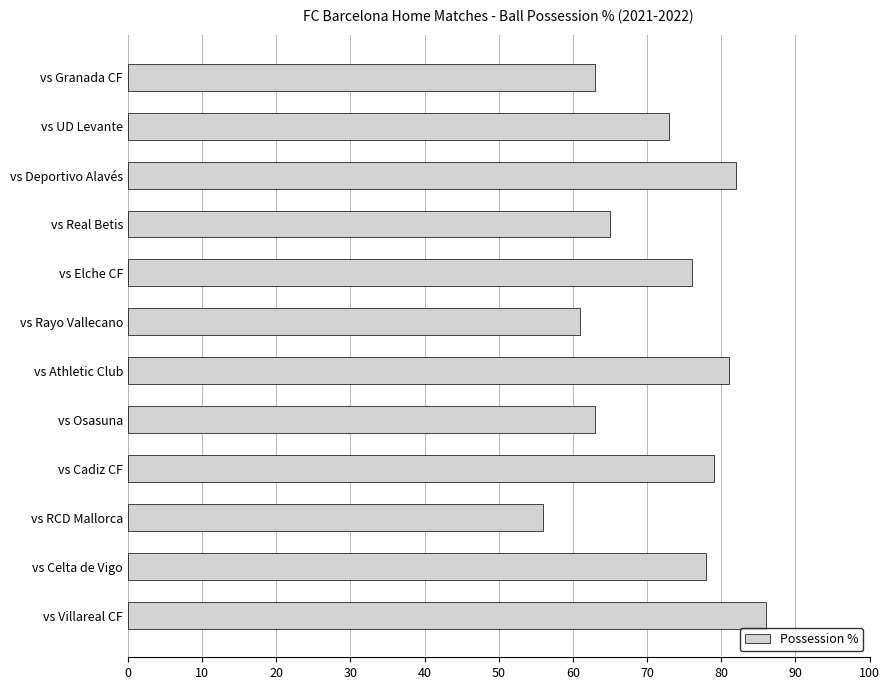

At which category does the chart reach its minimum across all series?

vs RCD Mallorca